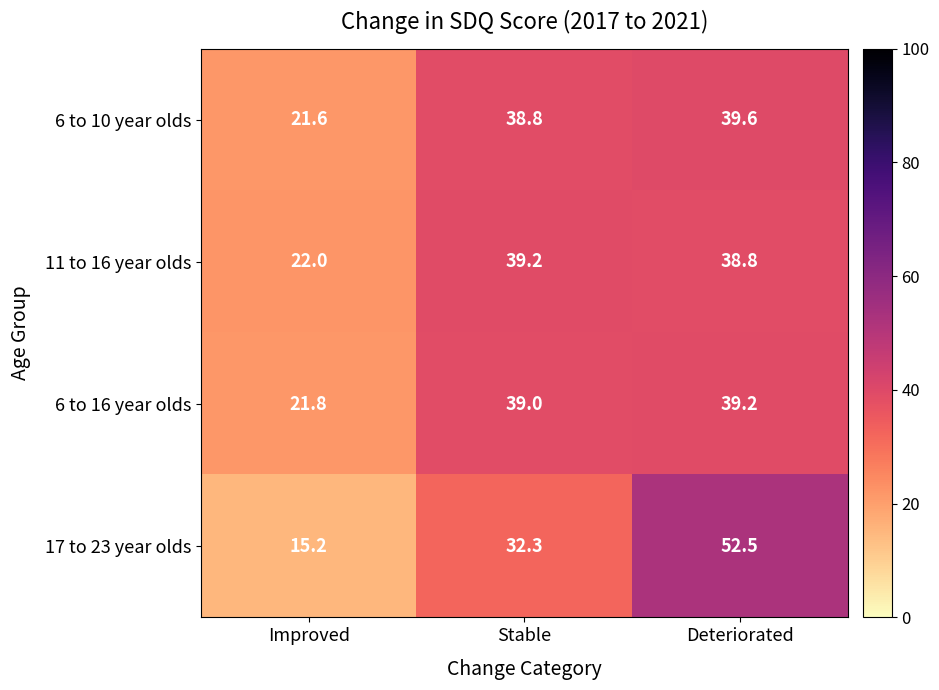

What is the spread (max minus min) of values at Deteriorated?

13.7